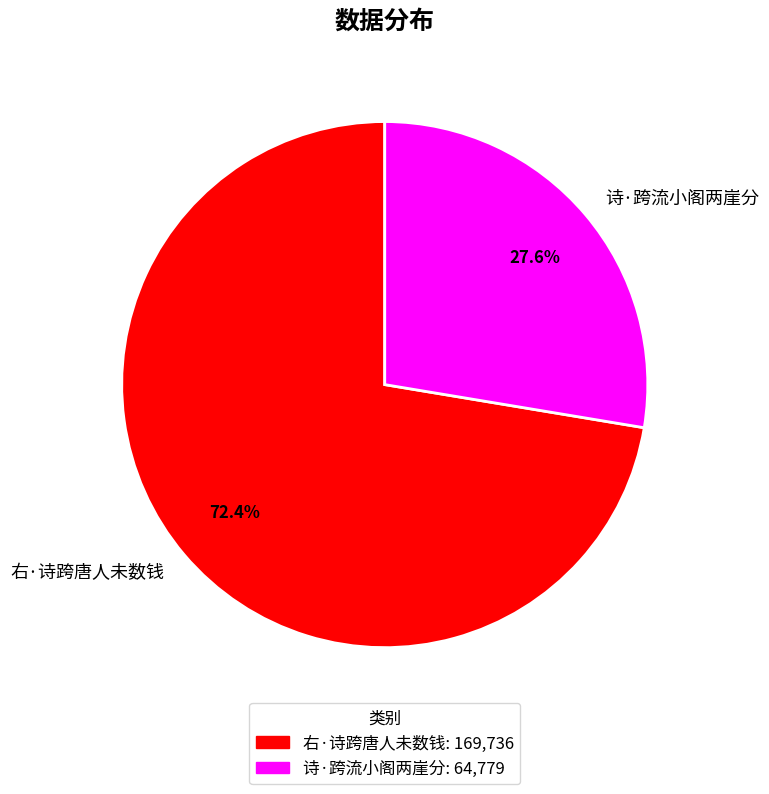

Approximately how many times larger is the value at 诗·跨流小阁两崖分 compared to 右·诗跨唐人未数钱?

0.4